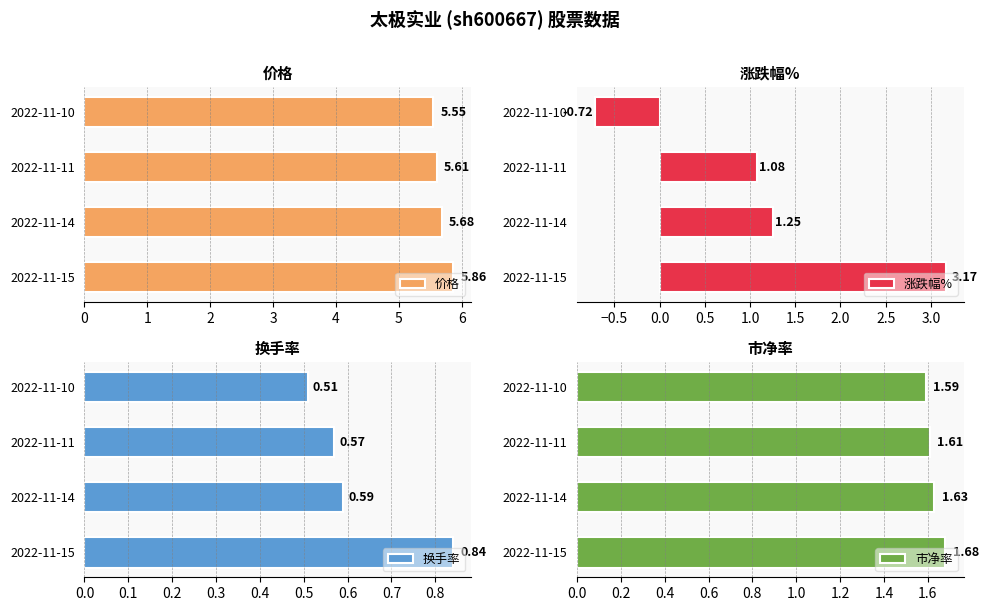

Reading left to right, transcribe all the data shown in this chart.

价格: 5.9	5.7	5.6	5.5
涨跌幅%: 3.2	1.2	1.1	-0.7
换手率: 0.8	0.6	0.6	0.5
市净率: 1.7	1.6	1.6	1.6